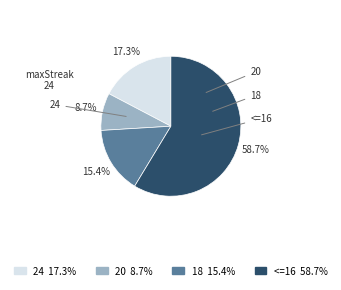

Does 20 represent more than half of the total?

No